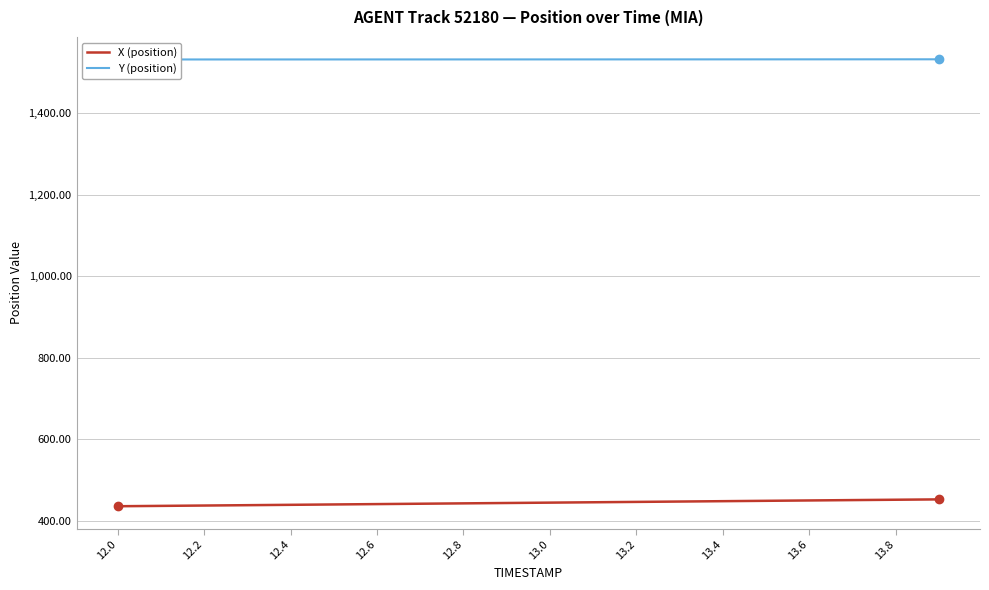

The value of X (position) at 12.8 is 172.6. True or false?

False